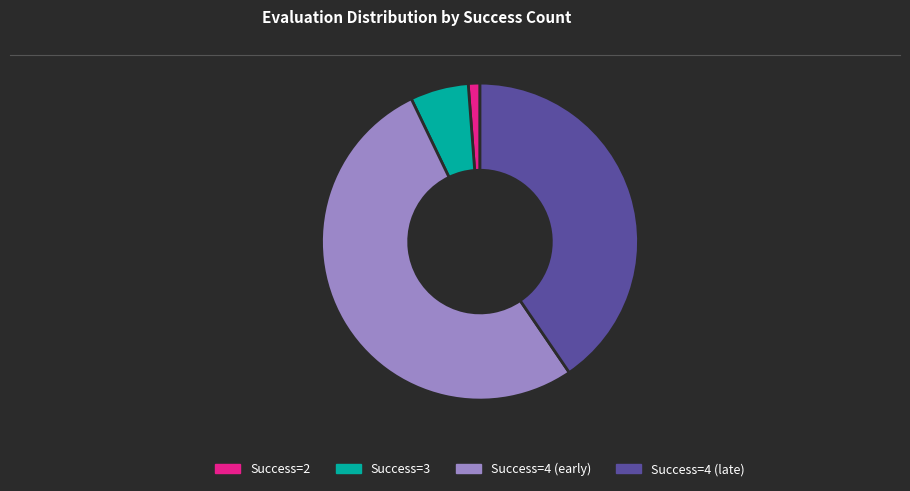

Which category has the smallest portion of the pie?

Success=2